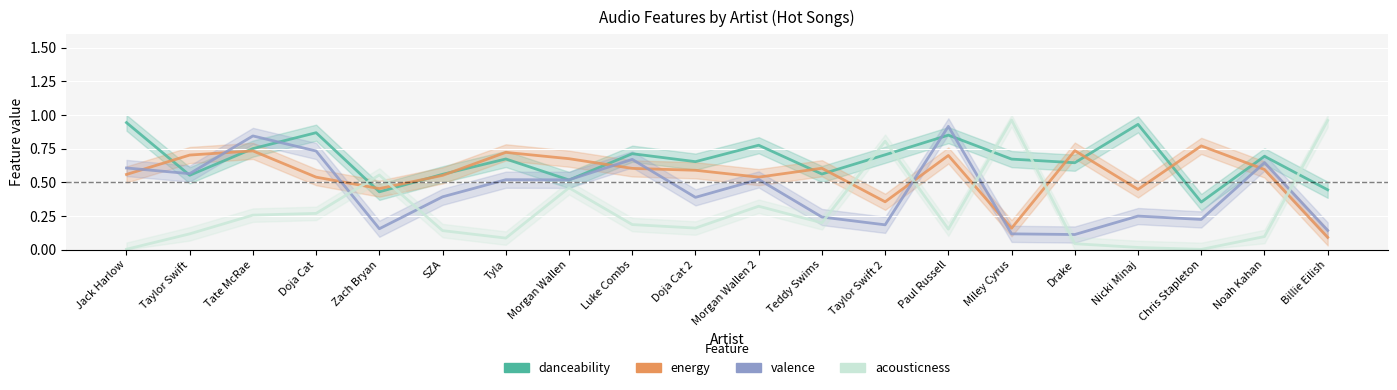

How many lines are shown in the chart?

4